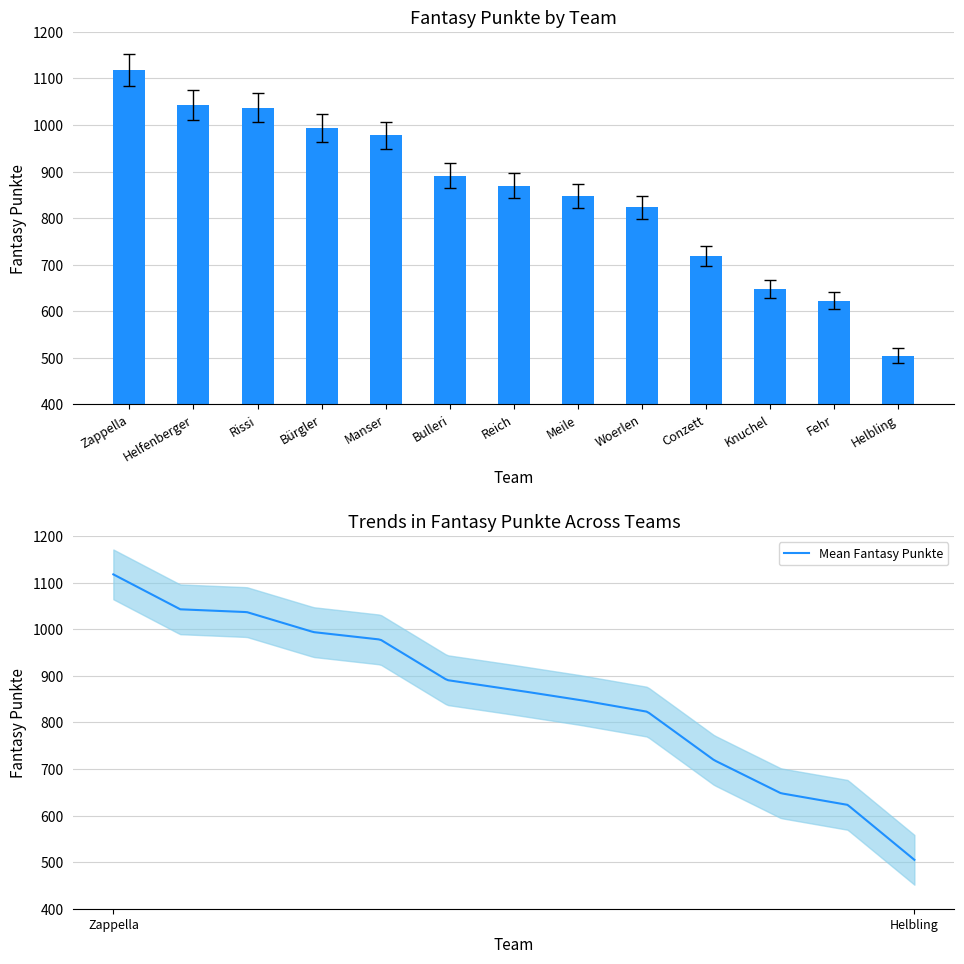

Is it true that the value at Zappella is 761.1?

False